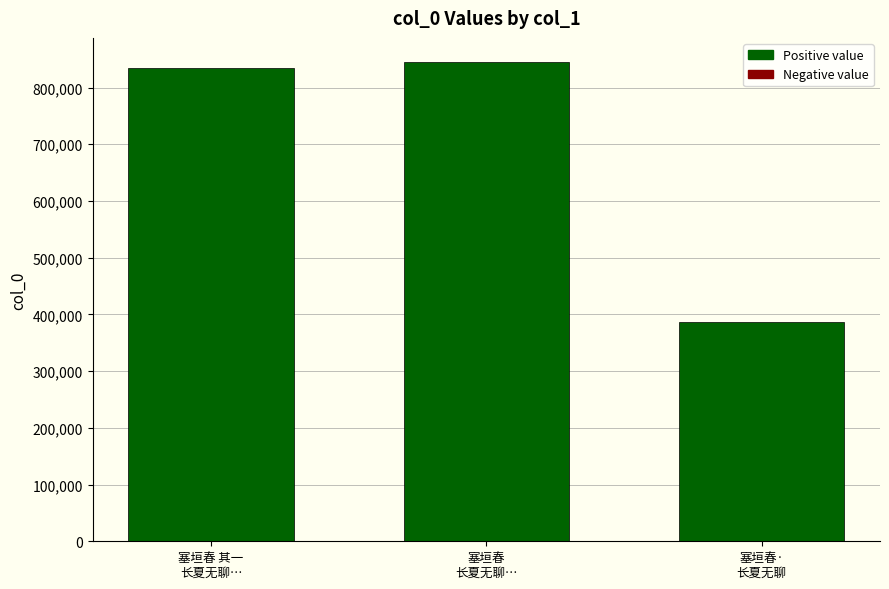

What is the maximum value shown in the chart?

845289